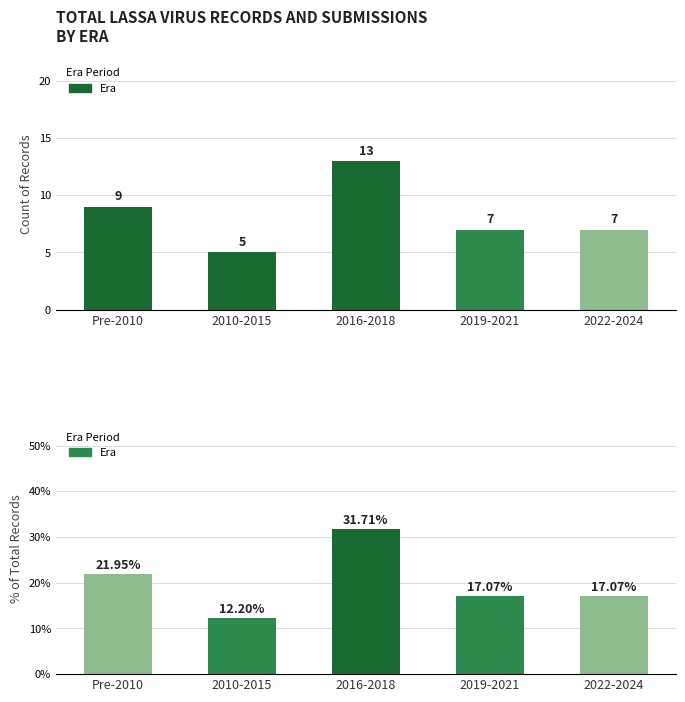

At which category is the sum across all series the highest?

2016-2018